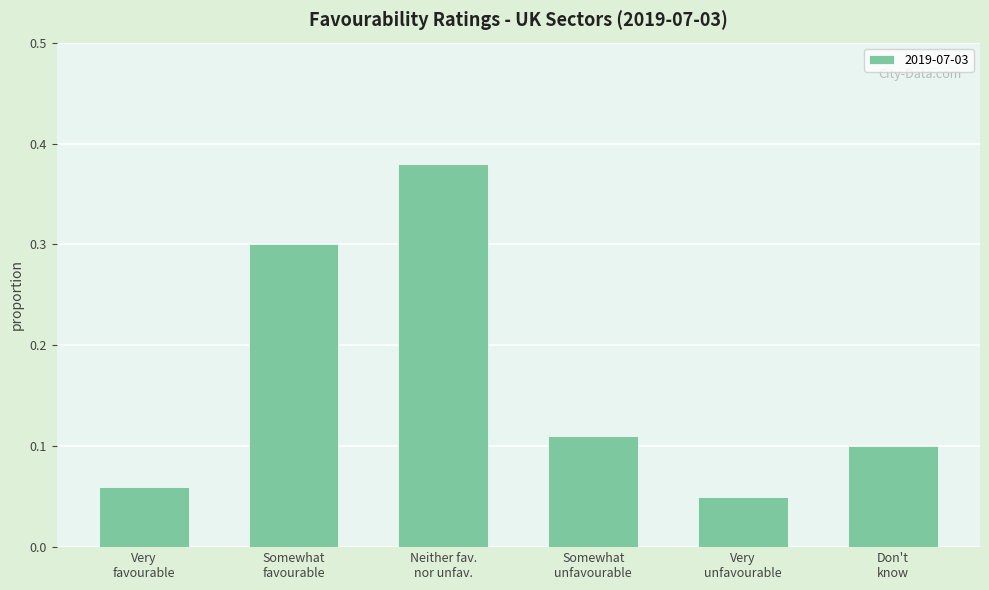

What is the difference between the maximum and minimum values?

0.3